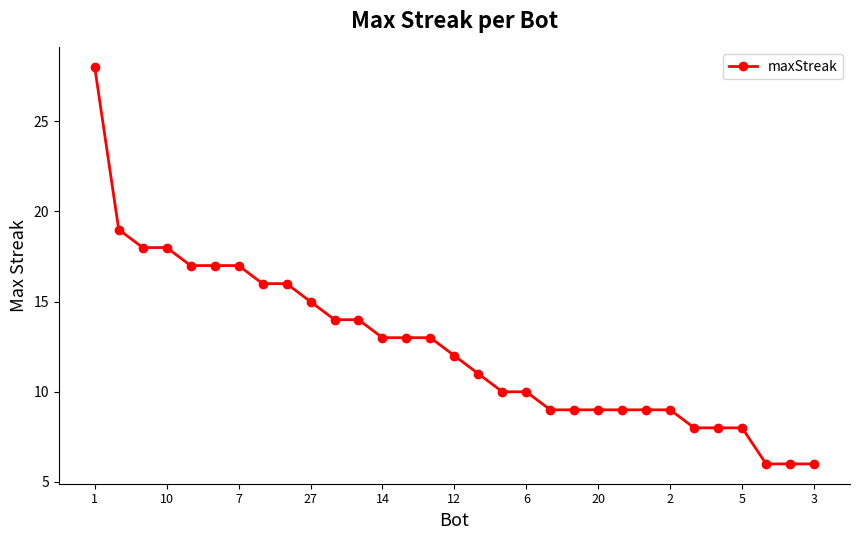

What is the maximum value shown in the chart?

28